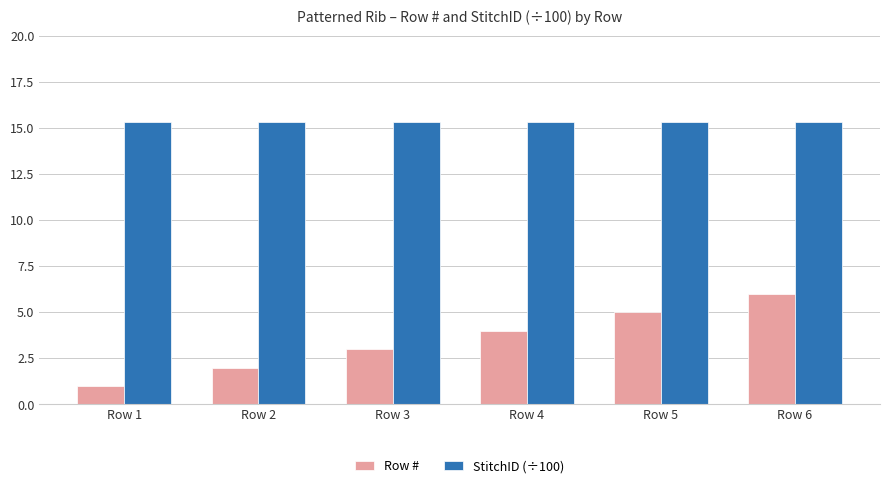

How many bars are there in each group?

2